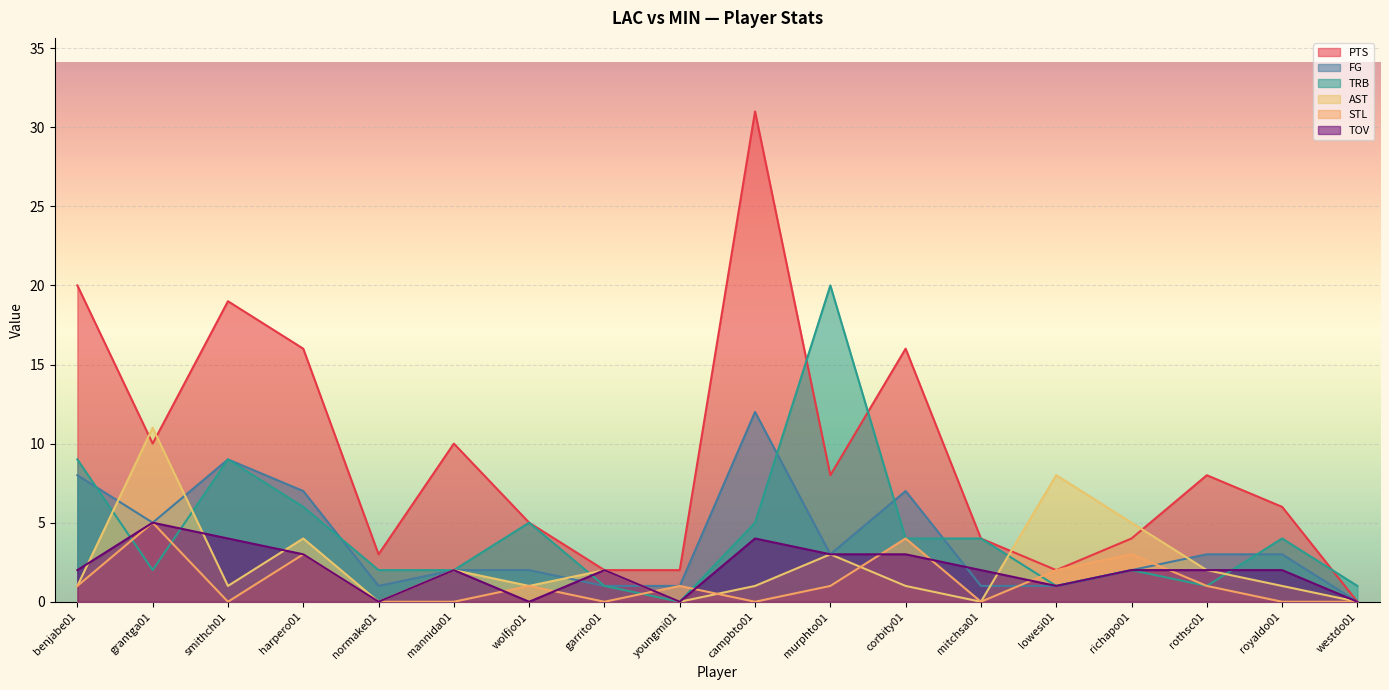

Where is PTS nearest to the value 15?

harpero01